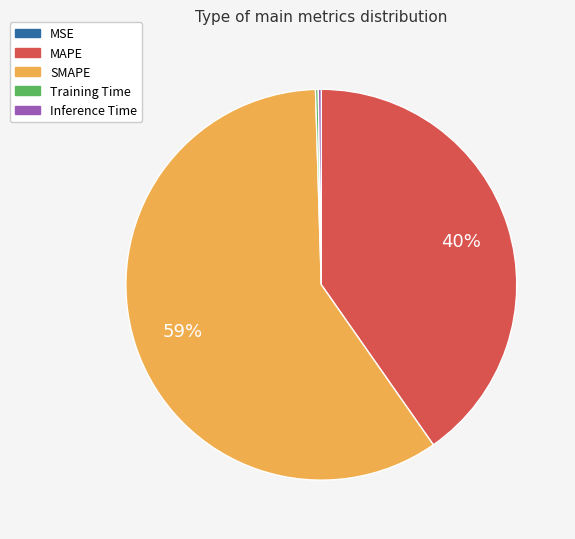

Which category accounts for the majority?

SMAPE